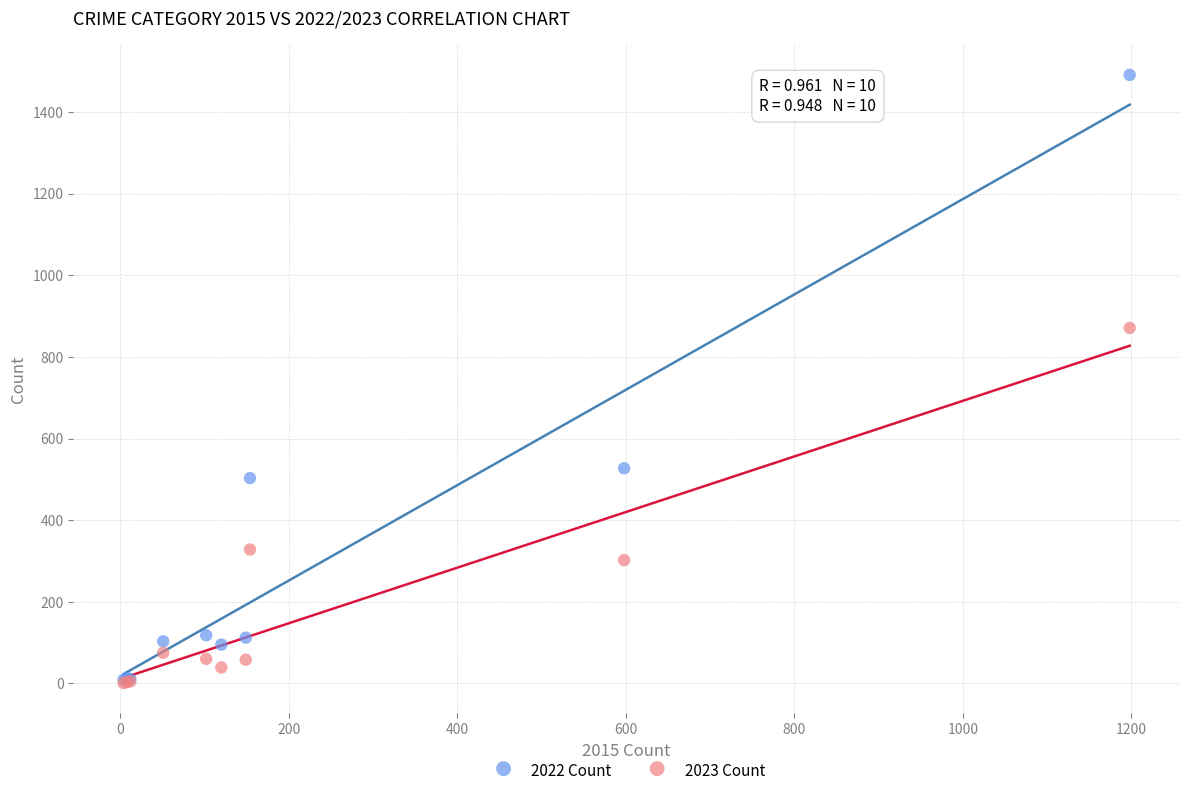

In the 2022 Count series, what Y value is closest to 750?

527